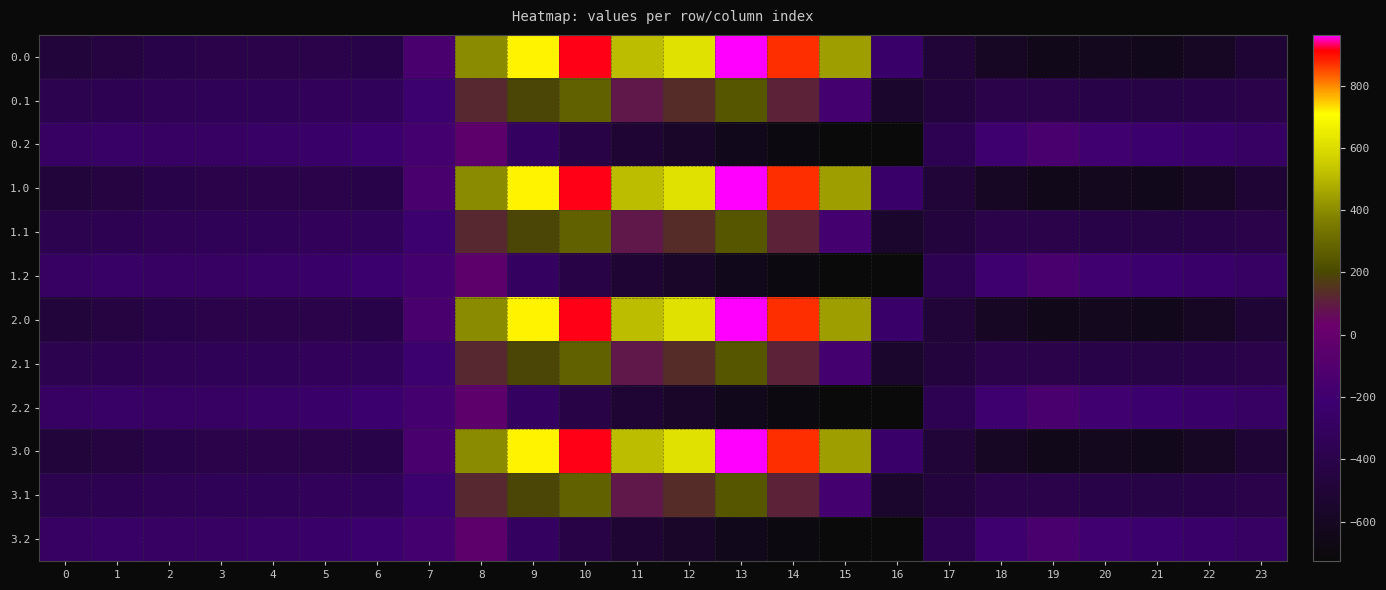

Reading left to right, list all the values displayed in this chart.

0.0: 0=-482.0	1=-449.5	2=-410.3	3=-404.4	4=-404.9	5=-403.8	6=-408.0	7=-150.1	8=395.3	9=716.9	10=916.2	11=516.0	12=619.4	13=962.7	14=870.3	15=443.0	16=-250.9	17=-494.8	18=-586.7	19=-649.2	20=-629.9	21=-638.4	22=-592.3	23=-511.3
0.1: 0=-384.6	1=-361.1	2=-347.9	3=-342.7	4=-339.6	5=-325.7	6=-332.2	7=-217.1	8=125.2	9=191.1	10=274.1	11=87.0	12=134.6	13=241.5	14=113.7	15=-173.1	16=-547.3	17=-466.6	18=-405.4	19=-400.2	20=-414.5	21=-432.4	22=-419.9	23=-399.4
0.2: 0=-287.1	1=-272.7	2=-285.5	3=-281.0	4=-274.4	5=-245.0	6=-228.8	7=-176.6	8=-35.3	9=-288.5	10=-423.5	11=-520.6	12=-571.2	13=-640.4	14=-687.4	15=-725.8	16=-726.6	17=-362.4	18=-210.0	19=-151.0	20=-199.2	21=-226.4	22=-247.4	23=-287.5
1.0: 0=-482.0	1=-449.5	2=-410.3	3=-404.4	4=-404.9	5=-403.8	6=-408.0	7=-150.1	8=395.3	9=716.9	10=916.2	11=516.0	12=619.4	13=962.7	14=870.3	15=443.0	16=-250.9	17=-494.8	18=-586.7	19=-649.2	20=-629.9	21=-638.4	22=-592.3	23=-511.3
1.1: 0=-384.6	1=-361.1	2=-347.9	3=-342.7	4=-339.6	5=-325.7	6=-332.2	7=-217.1	8=125.2	9=191.1	10=274.1	11=87.0	12=134.6	13=241.5	14=113.7	15=-173.1	16=-547.3	17=-466.6	18=-405.4	19=-400.2	20=-414.5	21=-432.4	22=-419.9	23=-399.4
1.2: 0=-287.1	1=-272.7	2=-285.5	3=-281.0	4=-274.4	5=-245.0	6=-228.8	7=-176.6	8=-35.3	9=-288.5	10=-423.5	11=-520.6	12=-571.2	13=-640.4	14=-687.4	15=-725.8	16=-726.6	17=-362.4	18=-210.0	19=-151.0	20=-199.2	21=-226.4	22=-247.4	23=-287.5
2.0: 0=-482.0	1=-449.5	2=-410.3	3=-404.4	4=-404.9	5=-403.8	6=-408.0	7=-150.1	8=395.3	9=716.9	10=916.2	11=516.0	12=619.4	13=962.7	14=870.3	15=443.0	16=-250.9	17=-494.8	18=-586.7	19=-649.2	20=-629.9	21=-638.4	22=-592.3	23=-511.3
2.1: 0=-384.6	1=-361.1	2=-347.9	3=-342.7	4=-339.6	5=-325.7	6=-332.2	7=-217.1	8=125.2	9=191.1	10=274.1	11=87.0	12=134.6	13=241.5	14=113.7	15=-173.1	16=-547.3	17=-466.6	18=-405.4	19=-400.2	20=-414.5	21=-432.4	22=-419.9	23=-399.4
2.2: 0=-287.1	1=-272.7	2=-285.5	3=-281.0	4=-274.4	5=-245.0	6=-228.8	7=-176.6	8=-35.3	9=-288.5	10=-423.5	11=-520.6	12=-571.2	13=-640.4	14=-687.4	15=-725.8	16=-726.6	17=-362.4	18=-210.0	19=-151.0	20=-199.2	21=-226.4	22=-247.4	23=-287.5
3.0: 0=-482.0	1=-449.5	2=-410.3	3=-404.4	4=-404.9	5=-403.8	6=-408.0	7=-150.1	8=395.3	9=716.9	10=916.2	11=516.0	12=619.4	13=962.7	14=870.3	15=443.0	16=-250.9	17=-494.8	18=-586.7	19=-649.2	20=-629.9	21=-638.4	22=-592.3	23=-511.3
3.1: 0=-384.6	1=-361.1	2=-347.9	3=-342.7	4=-339.6	5=-325.7	6=-332.2	7=-217.1	8=125.2	9=191.1	10=274.1	11=87.0	12=134.6	13=241.5	14=113.7	15=-173.1	16=-547.3	17=-466.6	18=-405.4	19=-400.2	20=-414.5	21=-432.4	22=-419.9	23=-399.4
3.2: 0=-287.1	1=-272.7	2=-285.5	3=-281.0	4=-274.4	5=-245.0	6=-228.8	7=-176.6	8=-35.3	9=-288.5	10=-423.5	11=-520.6	12=-571.2	13=-640.4	14=-687.4	15=-725.8	16=-726.6	17=-362.4	18=-210.0	19=-151.0	20=-199.2	21=-226.4	22=-247.4	23=-287.5